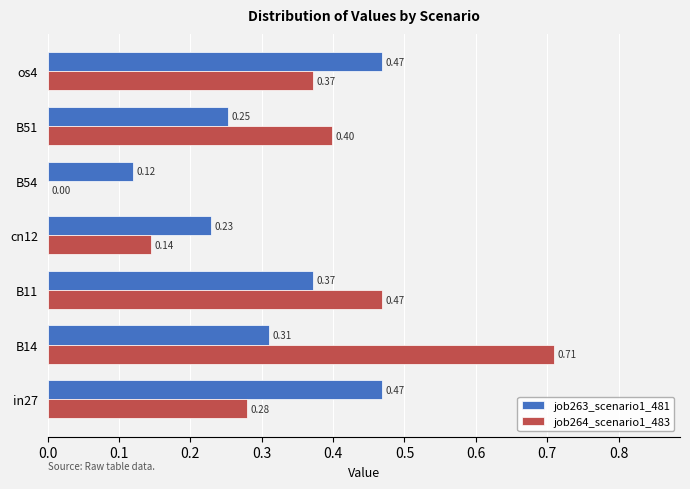

Which series changed the most between in27 and os4?

job264_scenario1_483